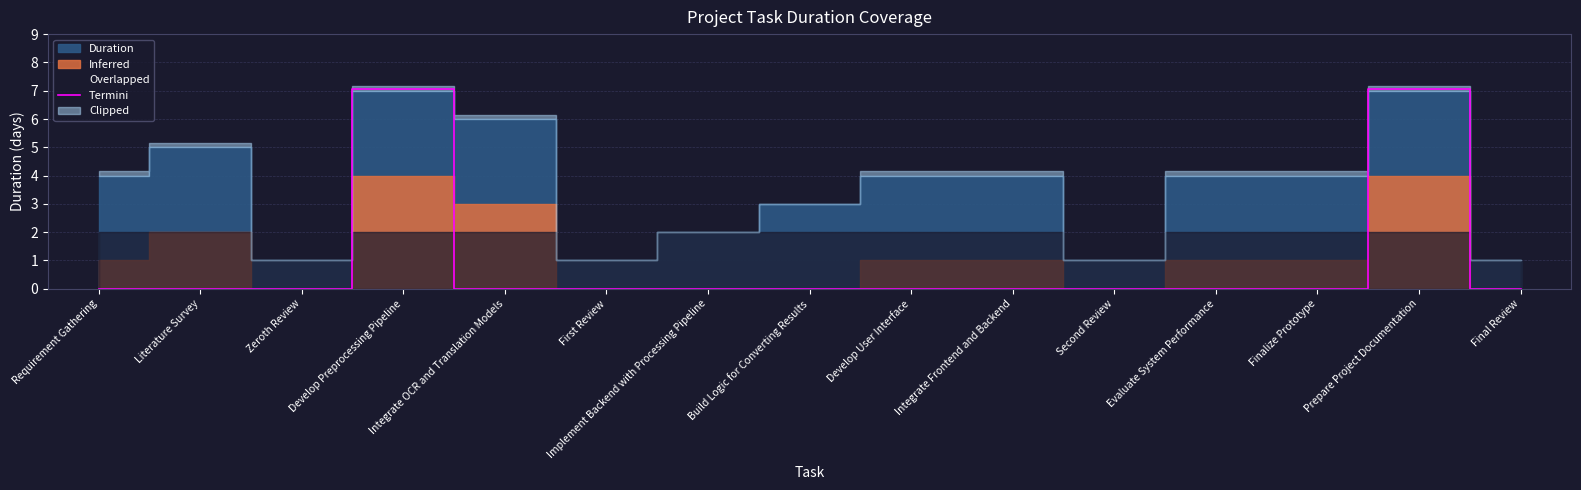

The value at Build Logic for Converting Results is 0.0. True or false?

True